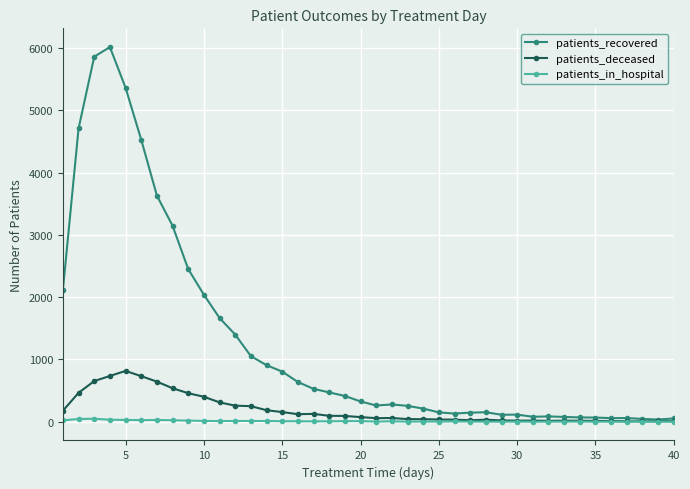

What is the highest value of the patients_recovered series?

6018